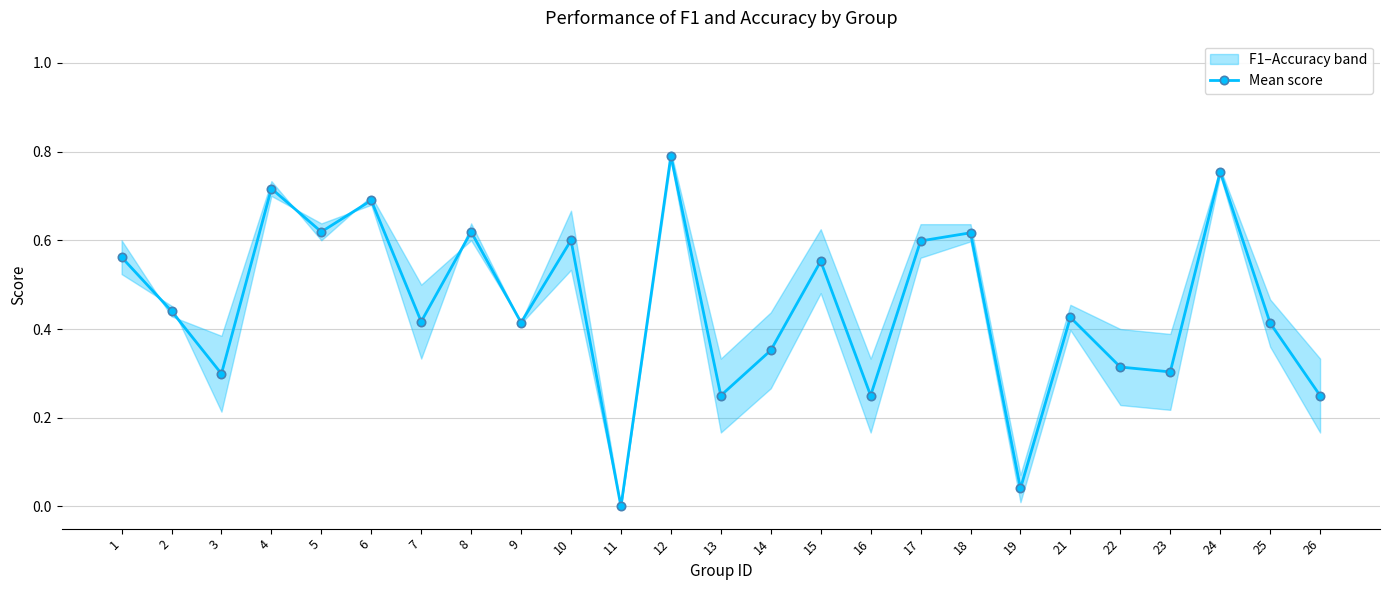

What is the sum of the values at 2 and 6?

1.1